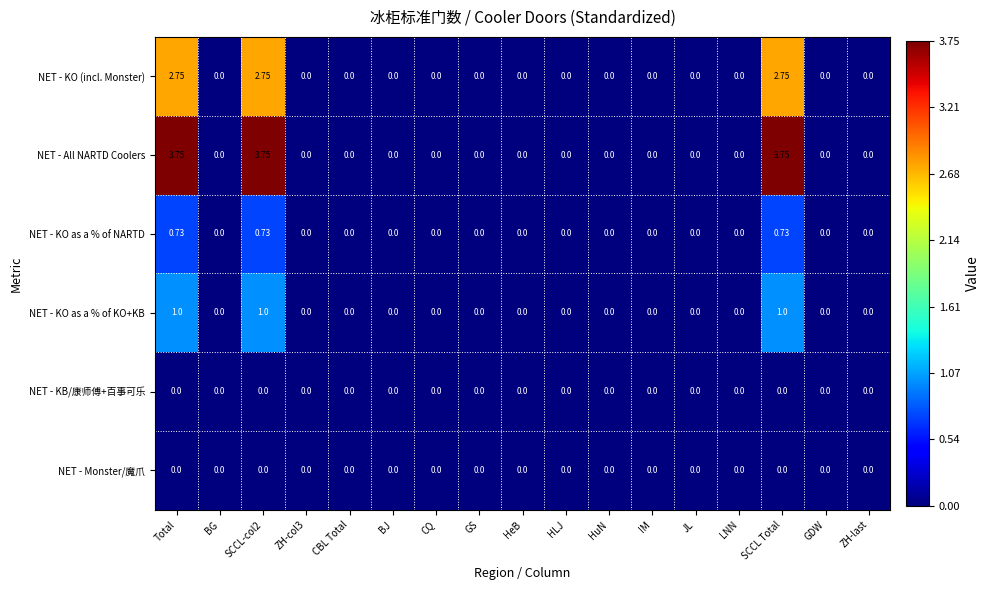

Which series has the largest total across all categories?

NET - All NARTD Coolers